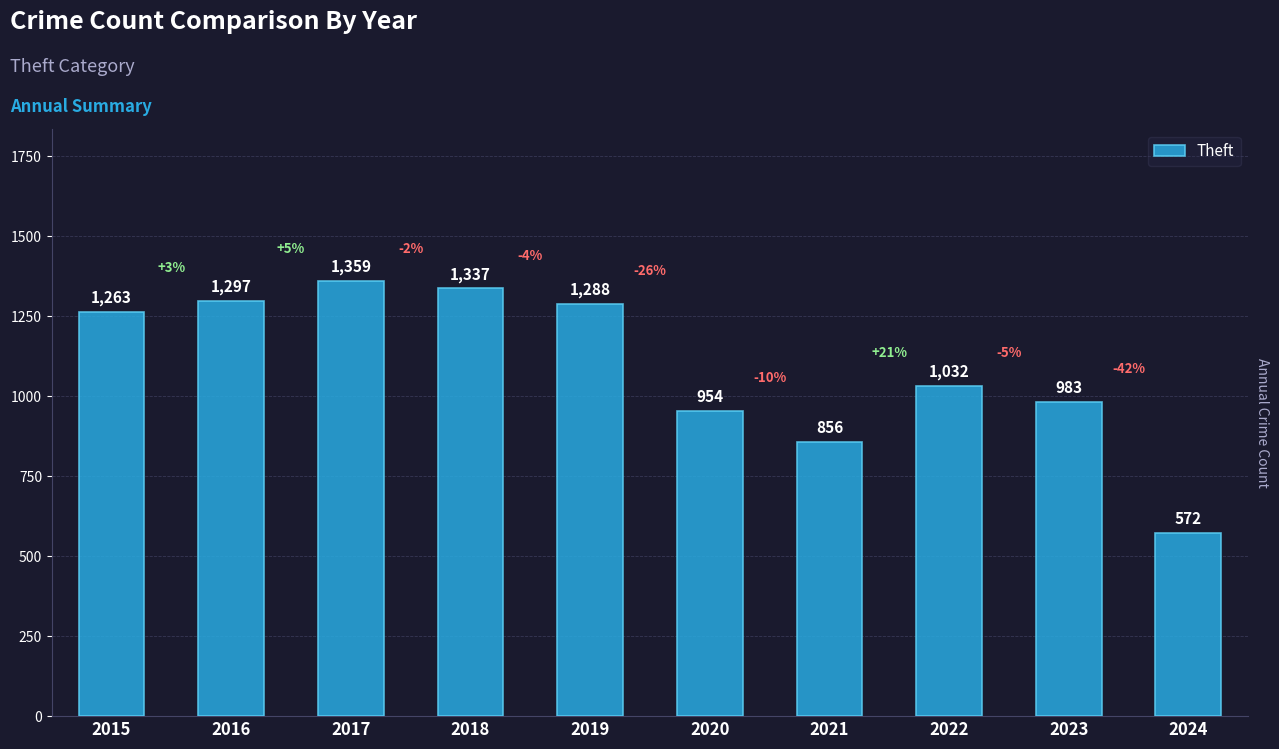

How many values are below 1263?

5